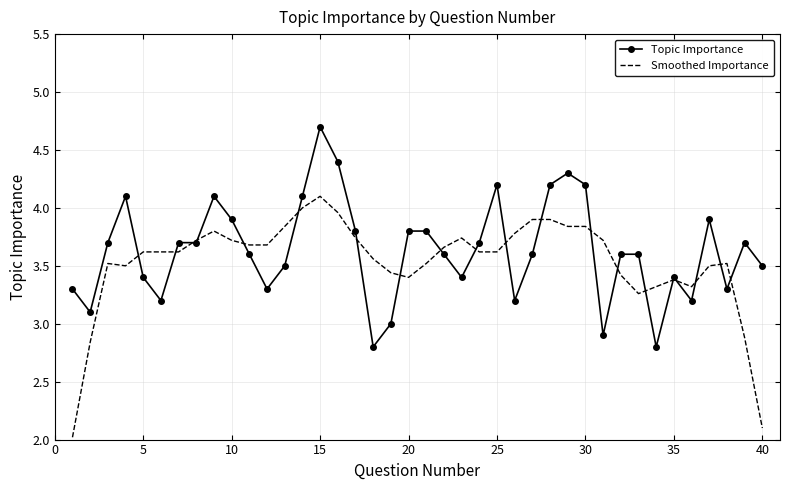

Rank the series by their maximum value, from lowest to highest.

Smoothed Importance, Topic Importance